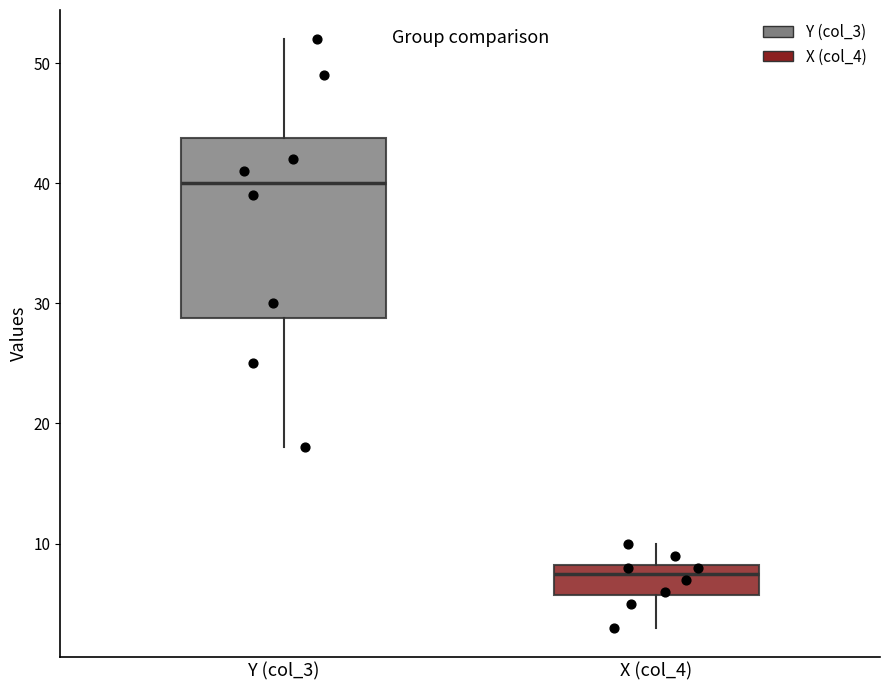

Reading left to right, read every box against the y-axis: the position of its median line, the range the box covers, and the ends of its whiskers. The values are not printed on the chart, so give them approximately, as read against the axis.

Y (col_3): median 40, box 29 to 44, whiskers 18 to 52
X (col_4): median 8 (just below the box's upper edge), box 6 to 8, whiskers 3 to 10